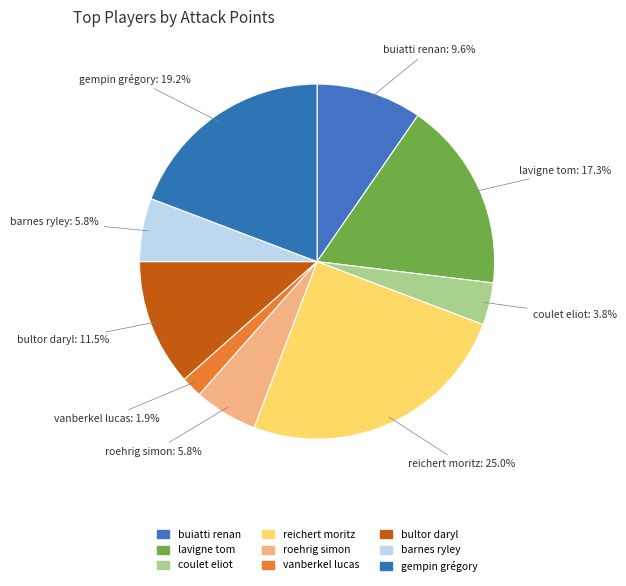

Is coulet eliot the majority of the pie?

No